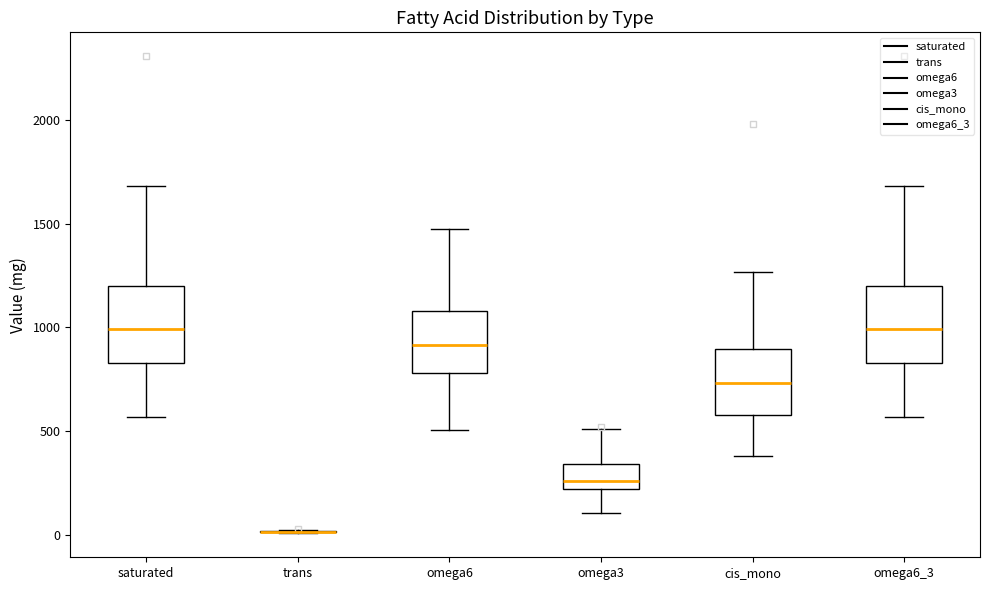

Reading left to right, transcribe this box plot: for each box, give where its median line is, the range the box spans, and where its two whiskers end, as read against the y-axis. The values are not printed on the chart, so give them approximately, as read against the axis.

saturated: median 1000, box 850 to 1200, whiskers 550 to 1700
trans: box collapsed to a line at 0, whiskers 0 to 0
omega6: median 900, box 800 to 1100, whiskers 500 to 1450
omega3: median 250, box 200 to 350, whiskers 100 to 500
cis_mono: median 750, box 600 to 900, whiskers 400 to 1250
omega6_3: median 1000, box 850 to 1200, whiskers 550 to 1700